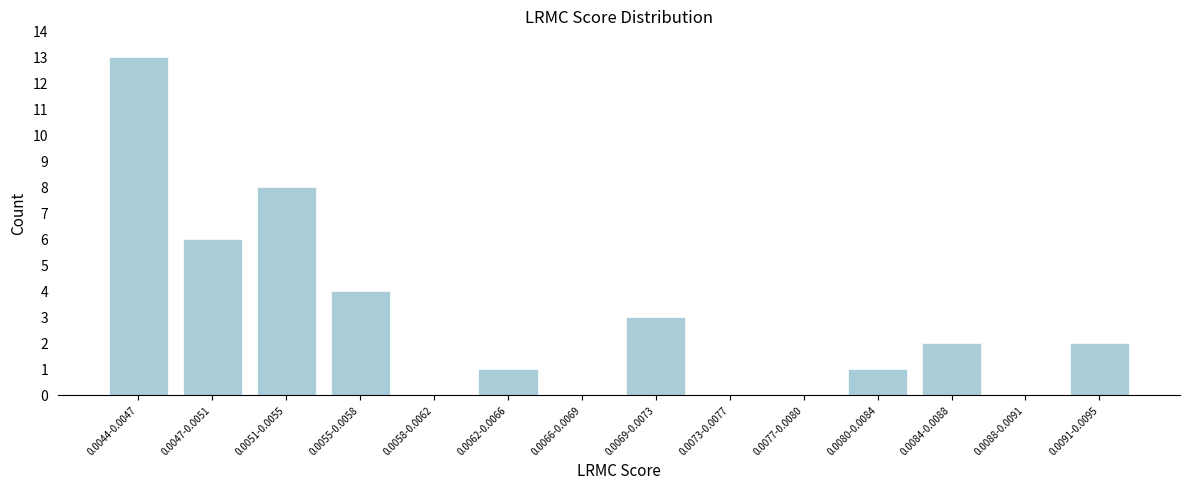

Reading right to left, list all the values displayed in this chart.

0.0091-0.0095=2	0.0088-0.0091=0	0.0084-0.0088=2	0.0080-0.0084=1	0.0077-0.0080=0	0.0073-0.0077=0	0.0069-0.0073=3	0.0066-0.0069=0	0.0062-0.0066=1	0.0058-0.0062=0	0.0055-0.0058=4	0.0051-0.0055=8	0.0047-0.0051=6	0.0044-0.0047=13